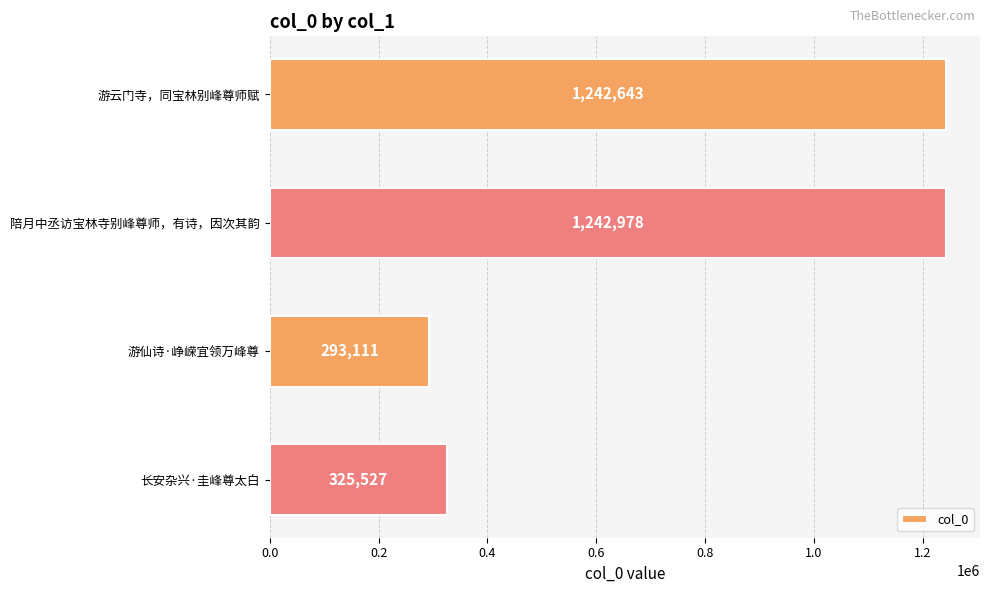

What is the approximate value at 长安杂兴·圭峰尊太白, to the nearest 50?

325550